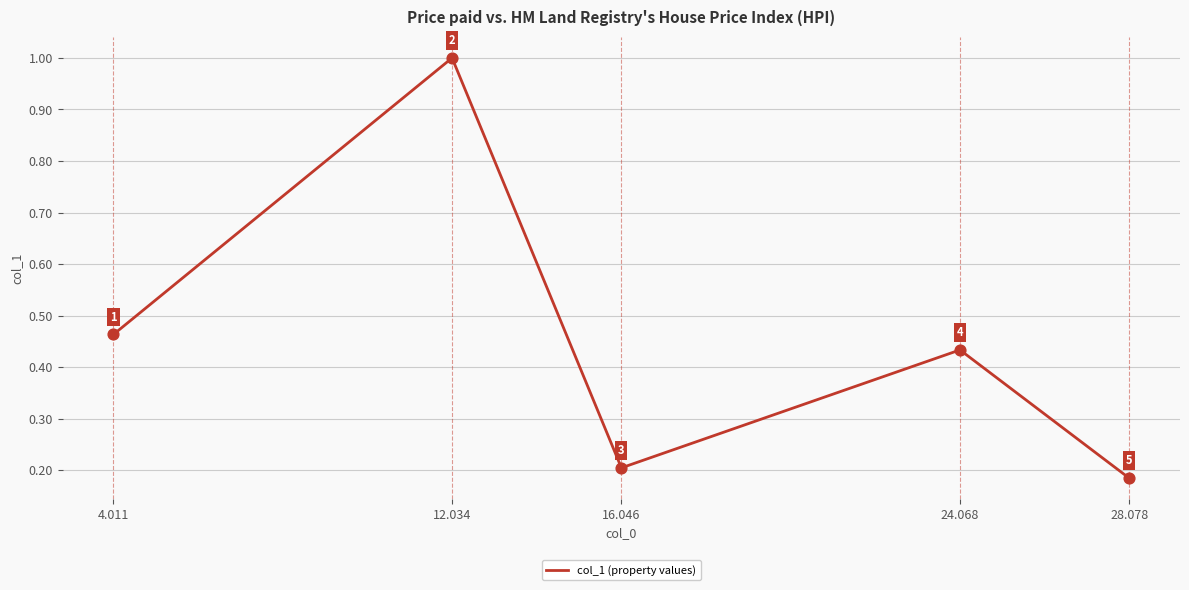

Between 4.011 and 28.078, which is larger?

4.011